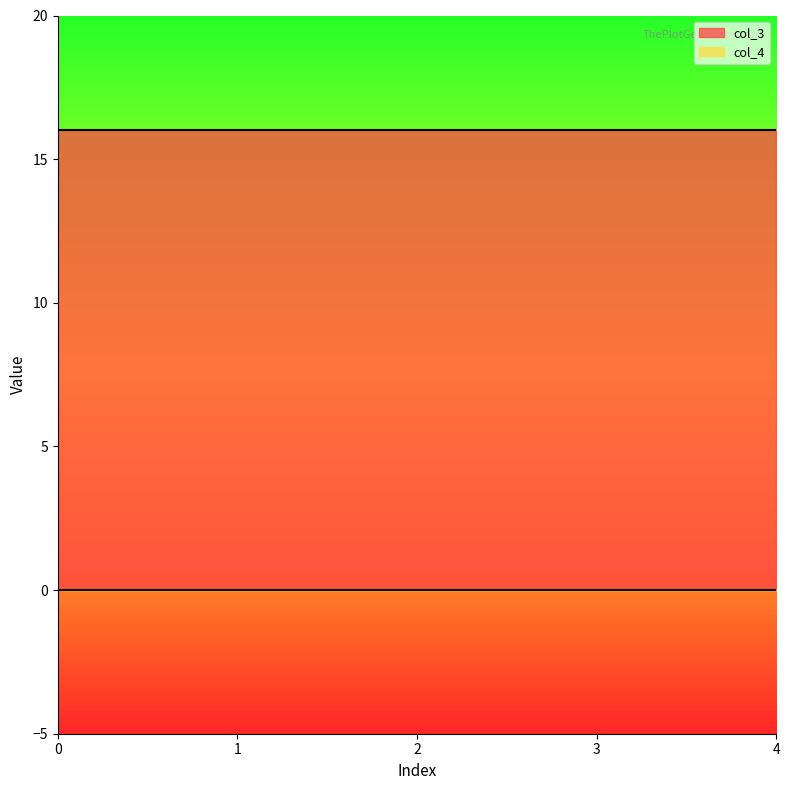

Reading left to right, what are all the values shown in this chart?

col_3: 0=16	1=16	2=16	3=16	4=16
col_4: 0=0	1=0	2=0	3=0	4=0